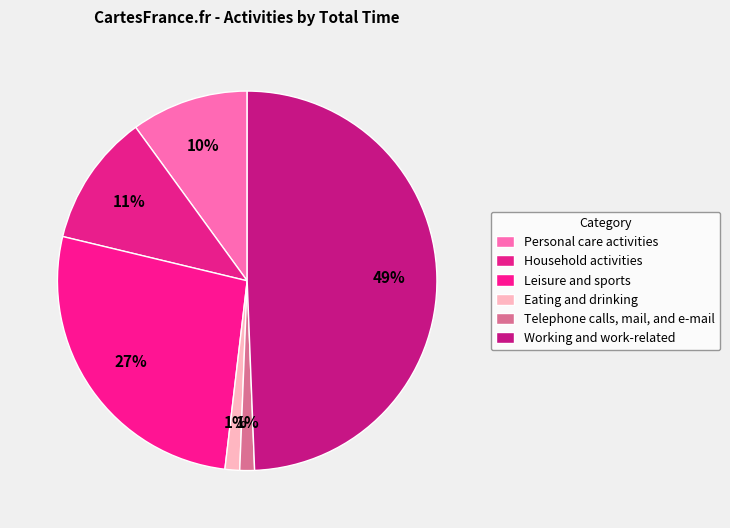

How many slices are in this pie chart?

6